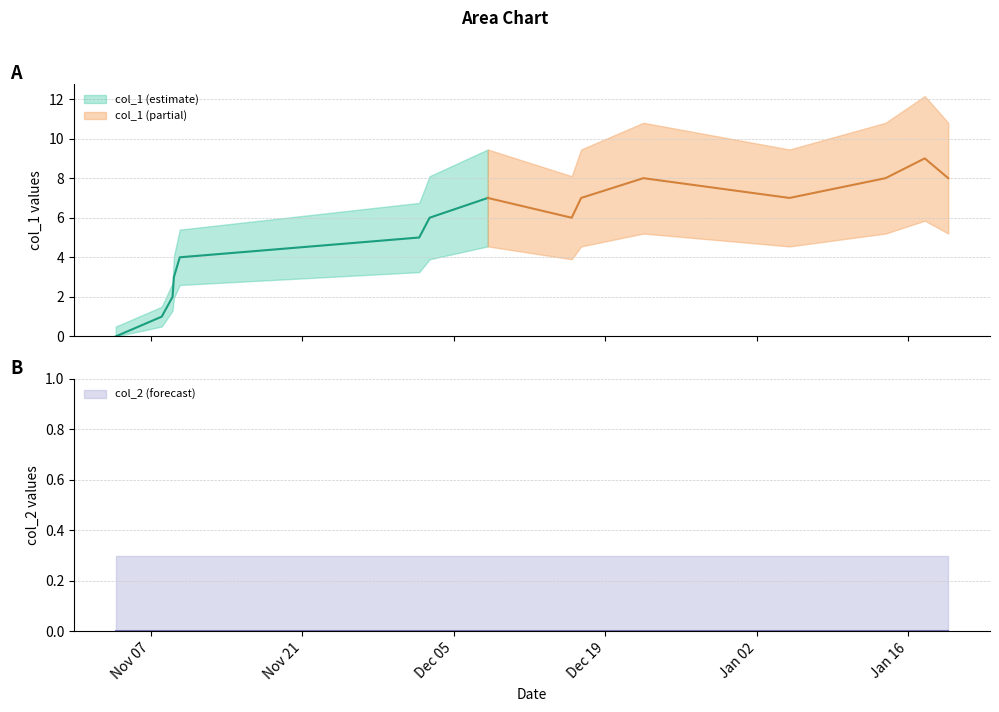

True or false: col_1 and col_2 intersect in this chart.

False